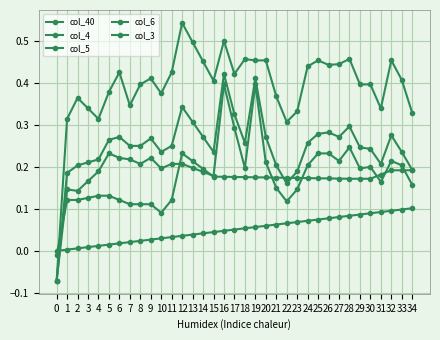

Is this an area chart (filled region under the line)?

No